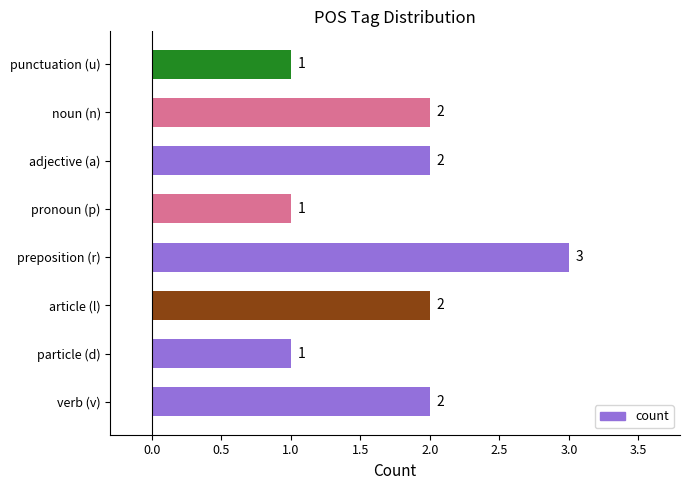

Count the values in the range 1 to 2.

7